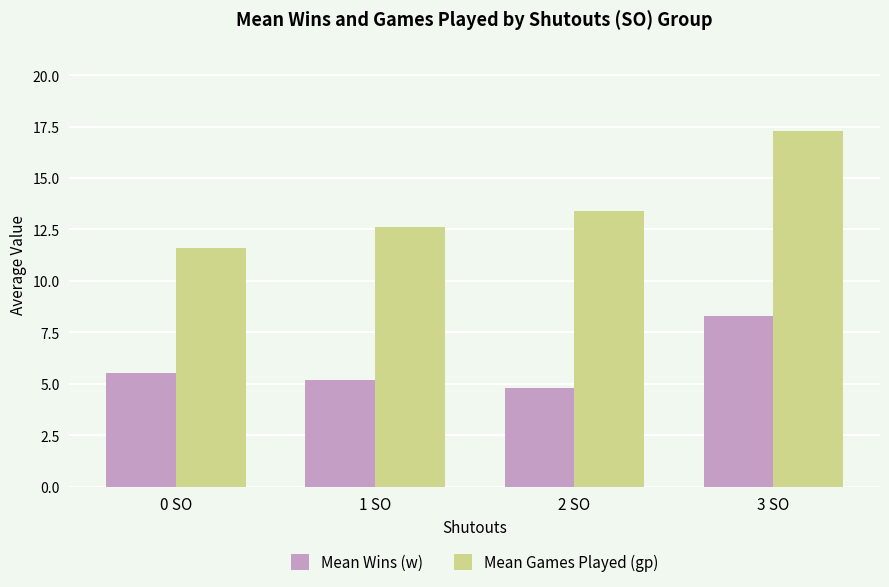

What is the label of the 3rd bar from the left?

2 SO